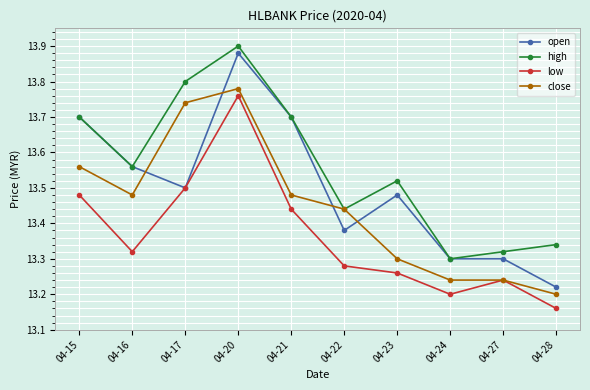

Which series has the largest range (max minus min)?

open